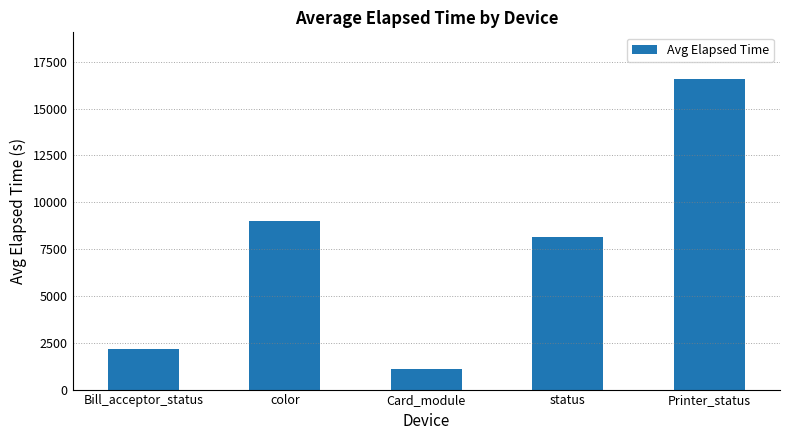

What is the approximate value at color?

9019.9